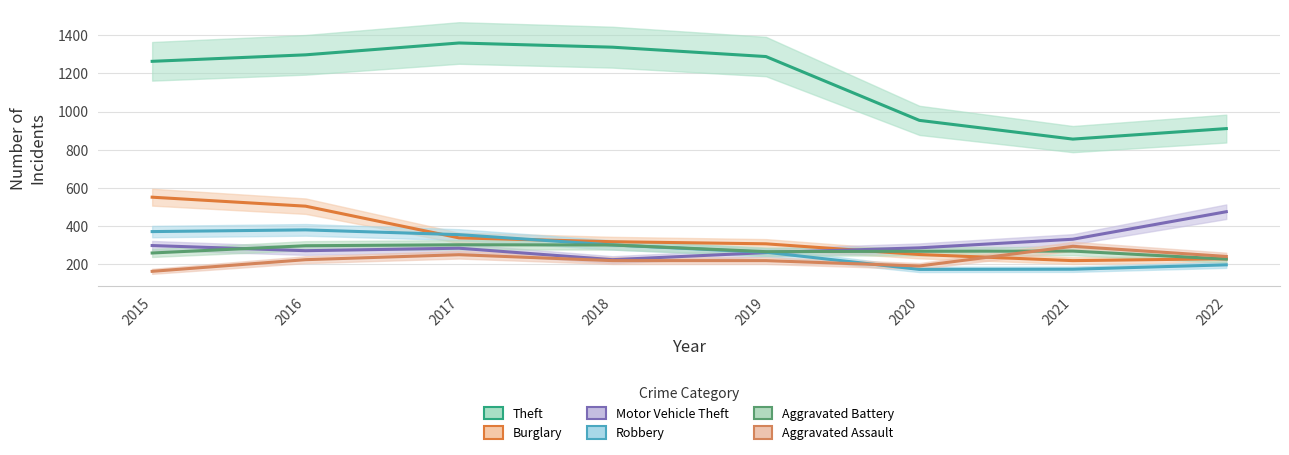

Which has a higher value, 2017 or 2021?

2017